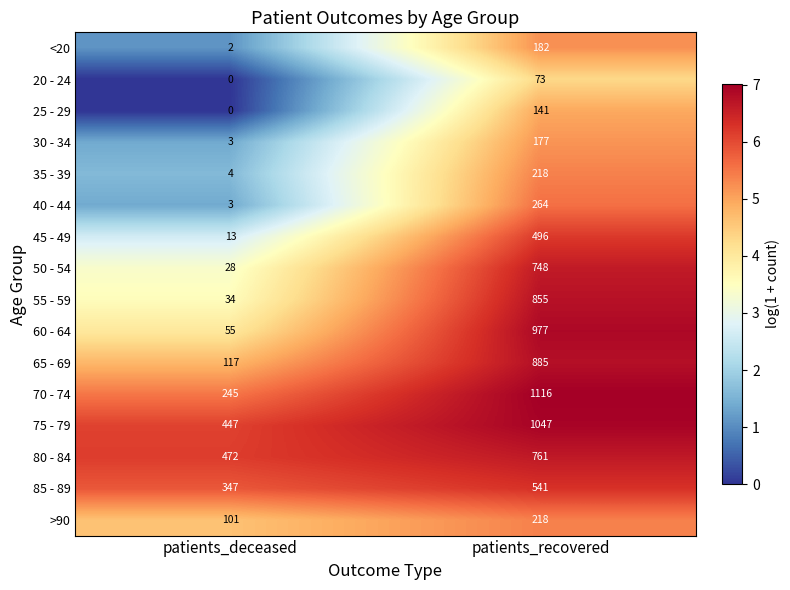

What is the approximate value of 75 - 79 at patients_deceased, to the nearest 50?

450